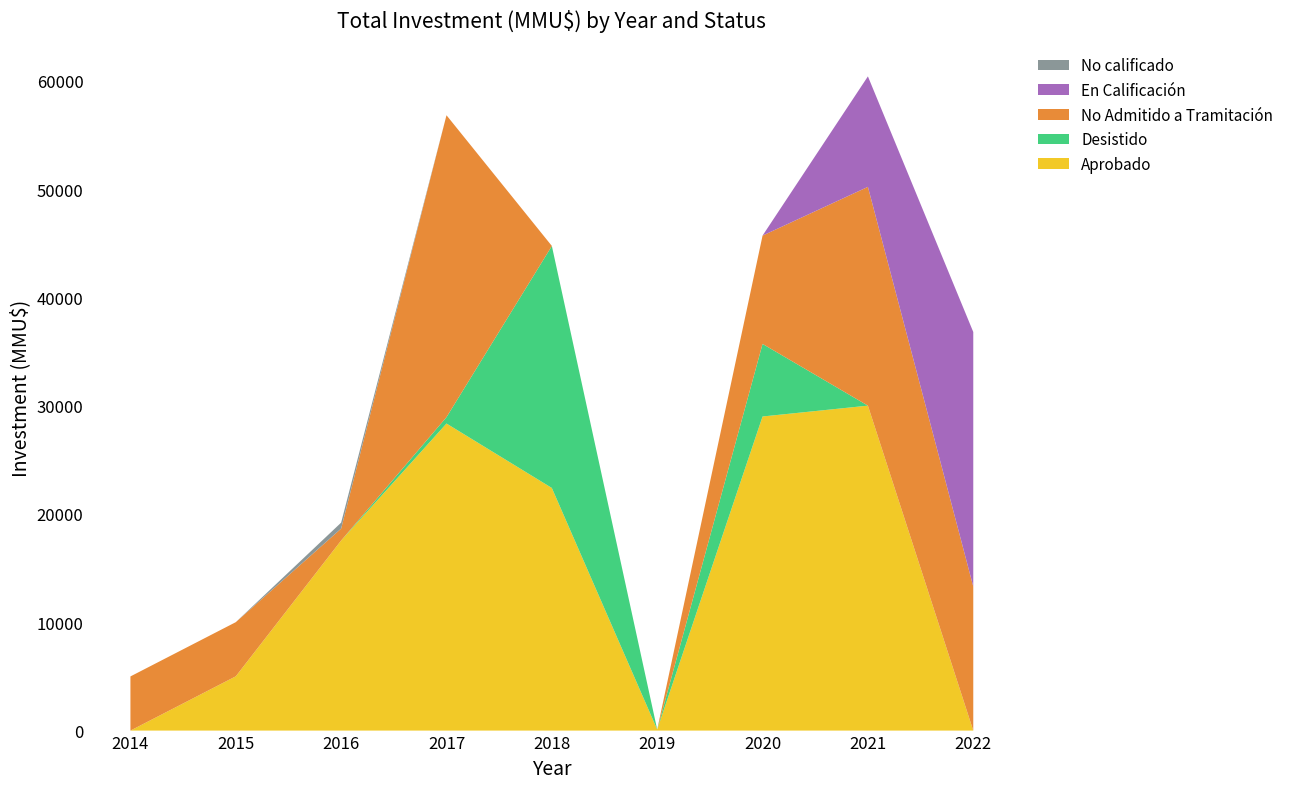

Reading left to right, transcribe all the data shown in this chart.

Aprobado: 0	5010	17550	28350	22400	100	29000	30000	0
Desistido: 0	0	0	587	22340	0	6700	0	0
No Admitido a Tramitación: 5000	5000	1100	27874	5	0	10000	20200	13300
En Calificación: 0	0	0	0	0	0	0	10200	23500
No calificado: 0	0	550	0	0	0	0	0	0